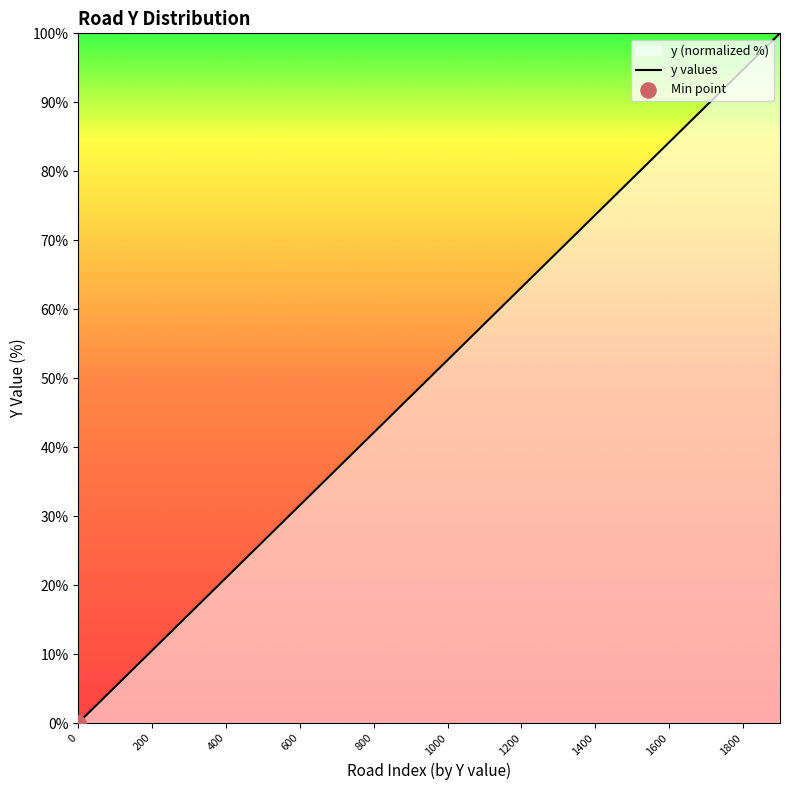

What is the change in value from 1300 to 1500?

+10.5